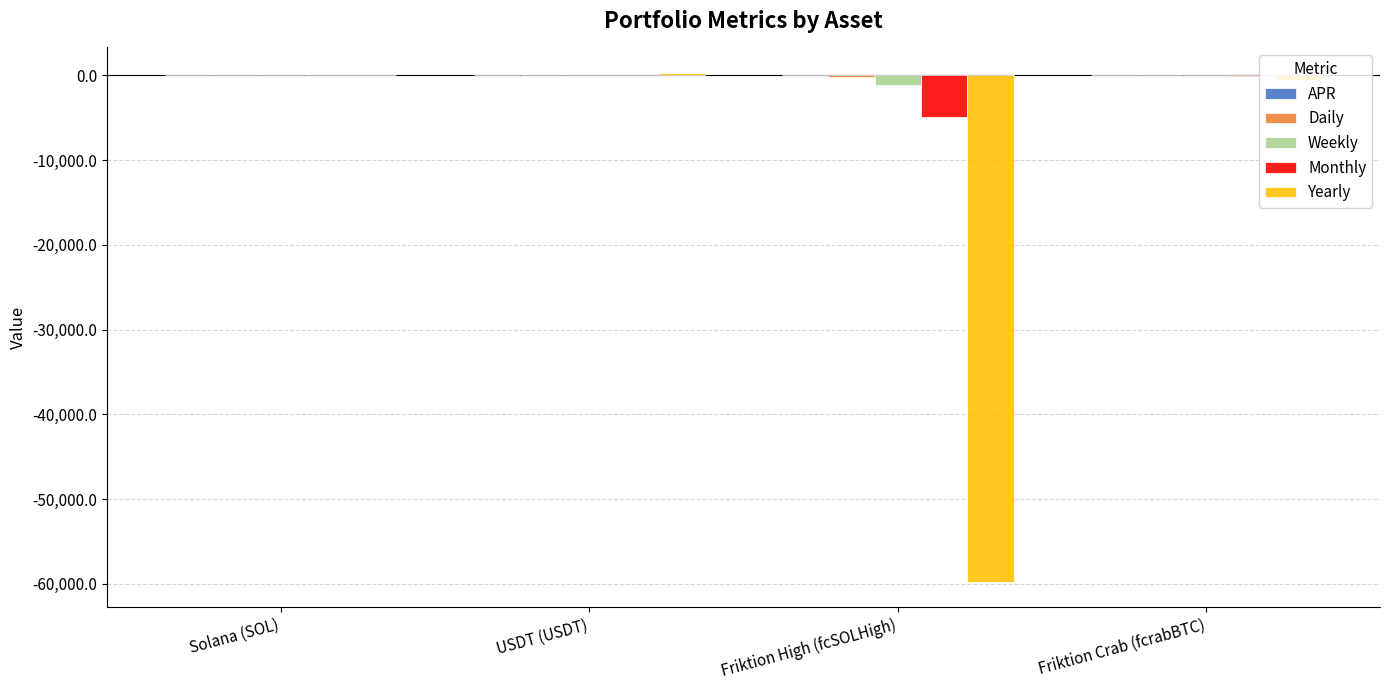

The value of Monthly at Solana (SOL) is 0.0. True or false?

True